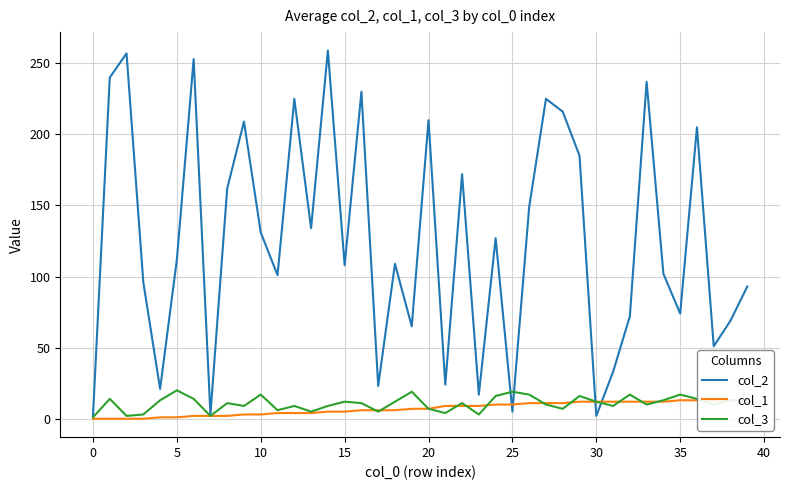

Is this an area chart (filled region under the line)?

No